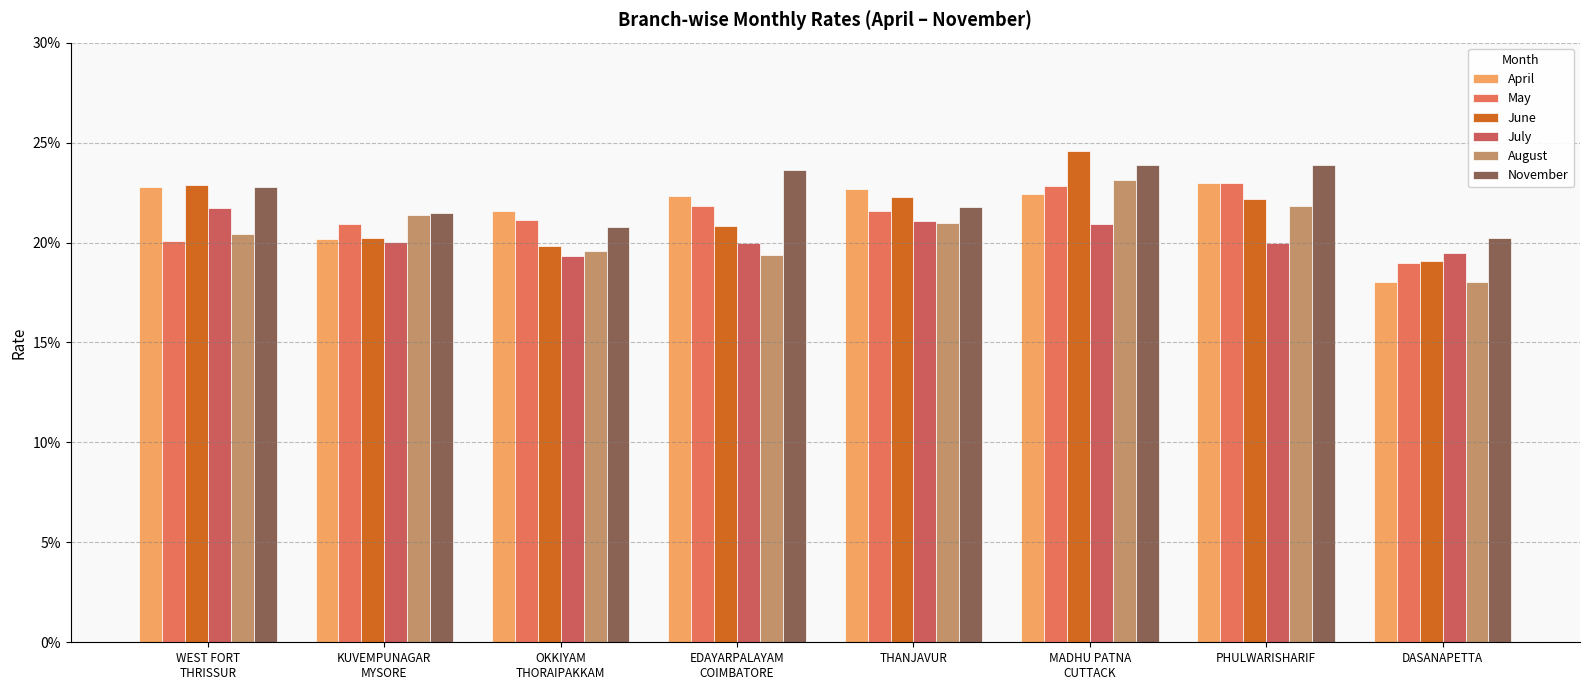

At how many categories does at least one series exceed 0?

8